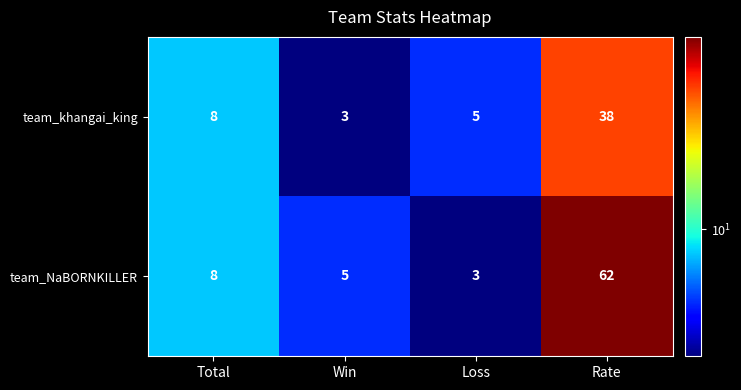

Rank the series by their average value, from lowest to highest.

team_khangai_king, team_NaBORNKILLER